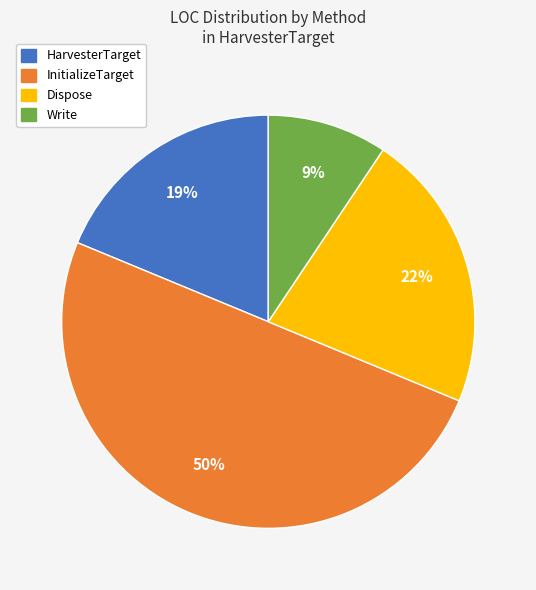

What is the smallest slice in the pie chart?

Write